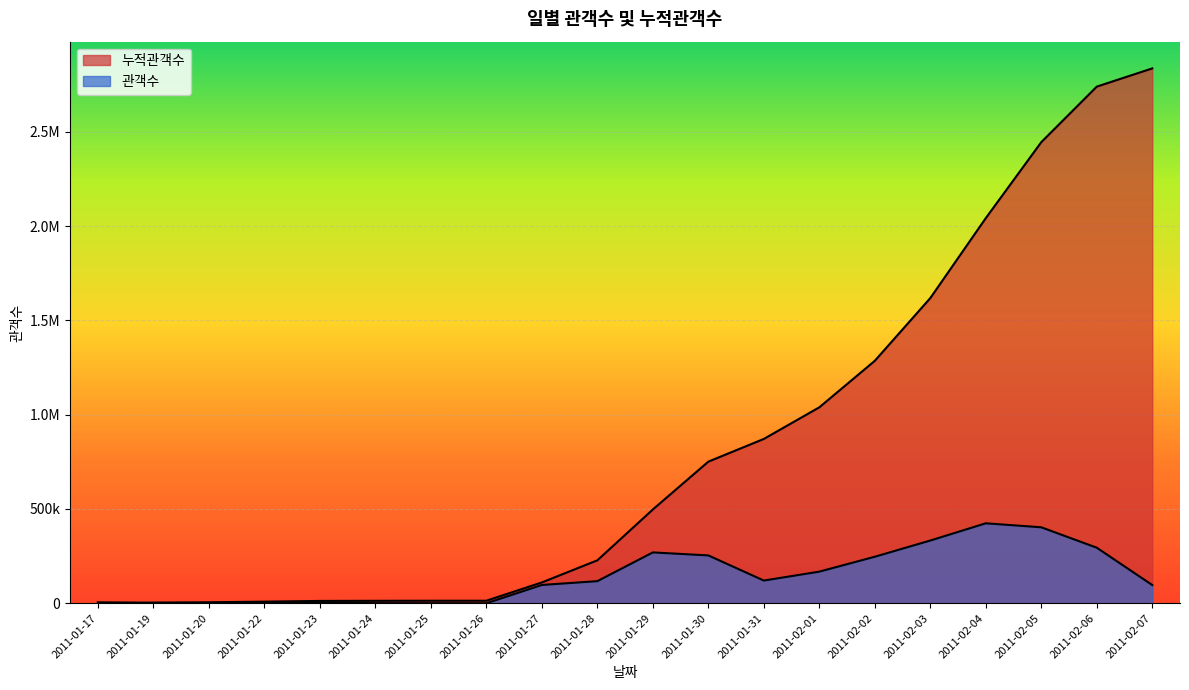

What is the greatest value displayed?

2836055